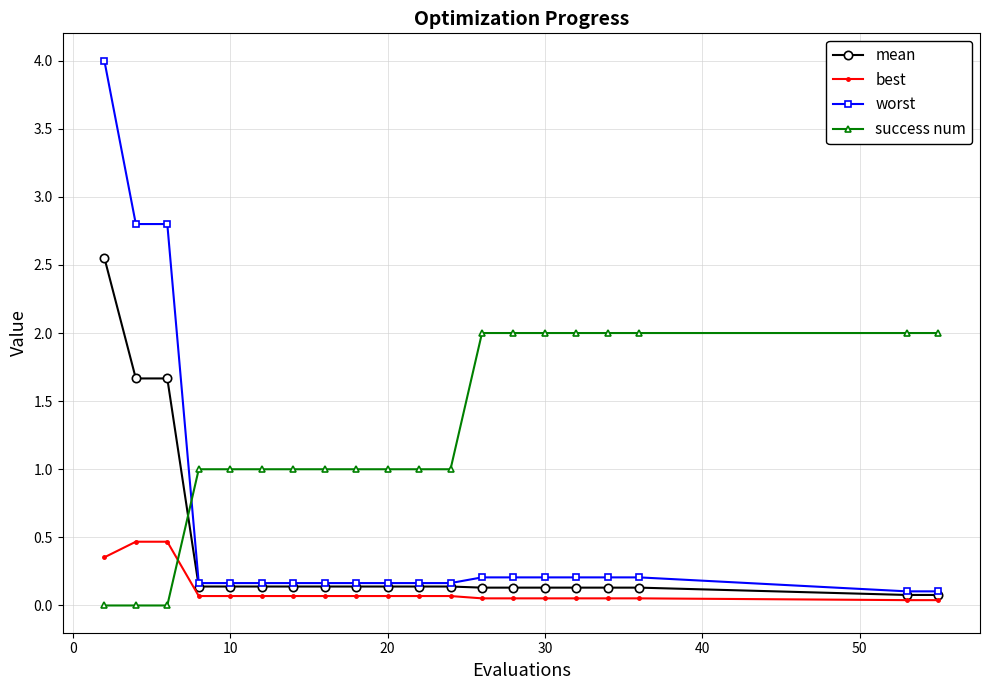

How many distinct data groups are displayed?

4